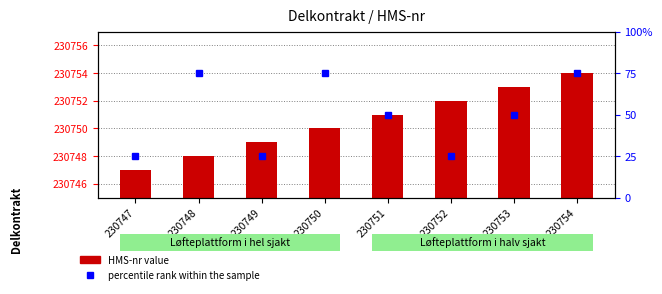

What is the difference between the values at 230752 and 230748?

4